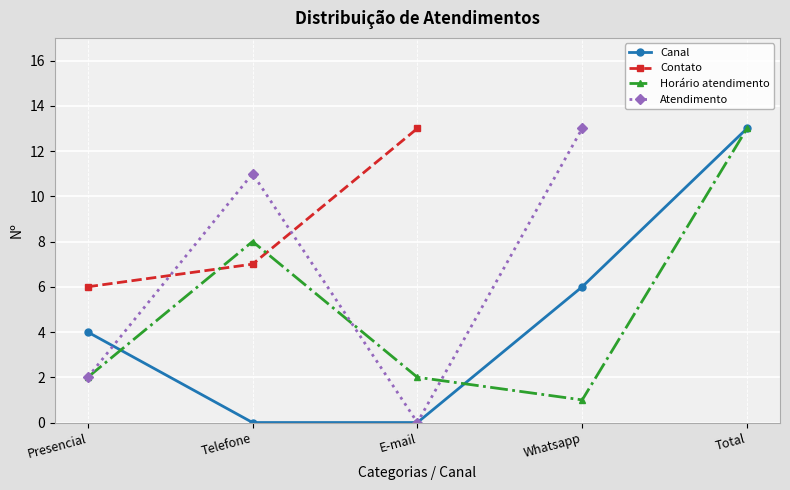

Which series ends up on top after the final intersection of Atendimento and Horário atendimento?

Atendimento